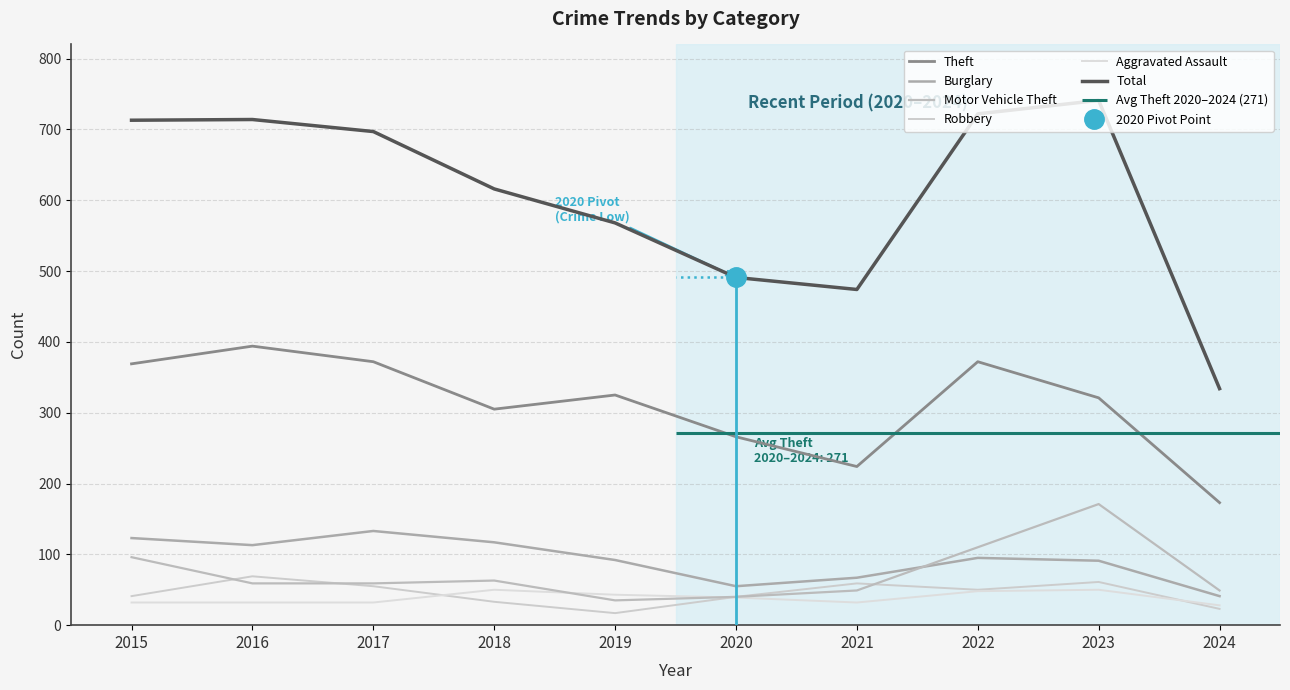

What is the difference between the highest and lowest values at 2016?

682